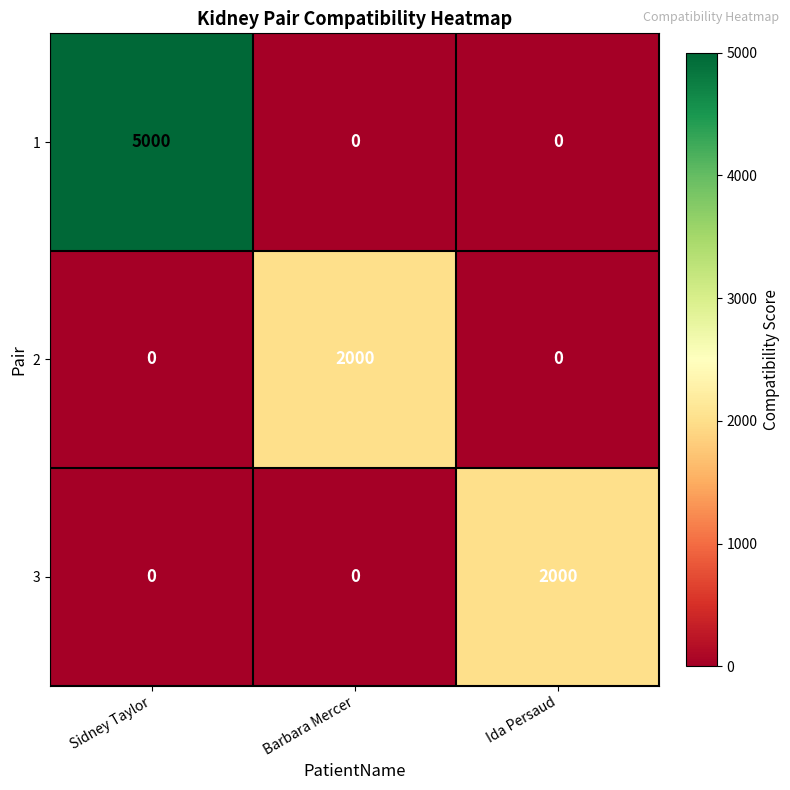

What is the sum of the 1 values at Sidney Taylor and Barbara Mercer?

5000